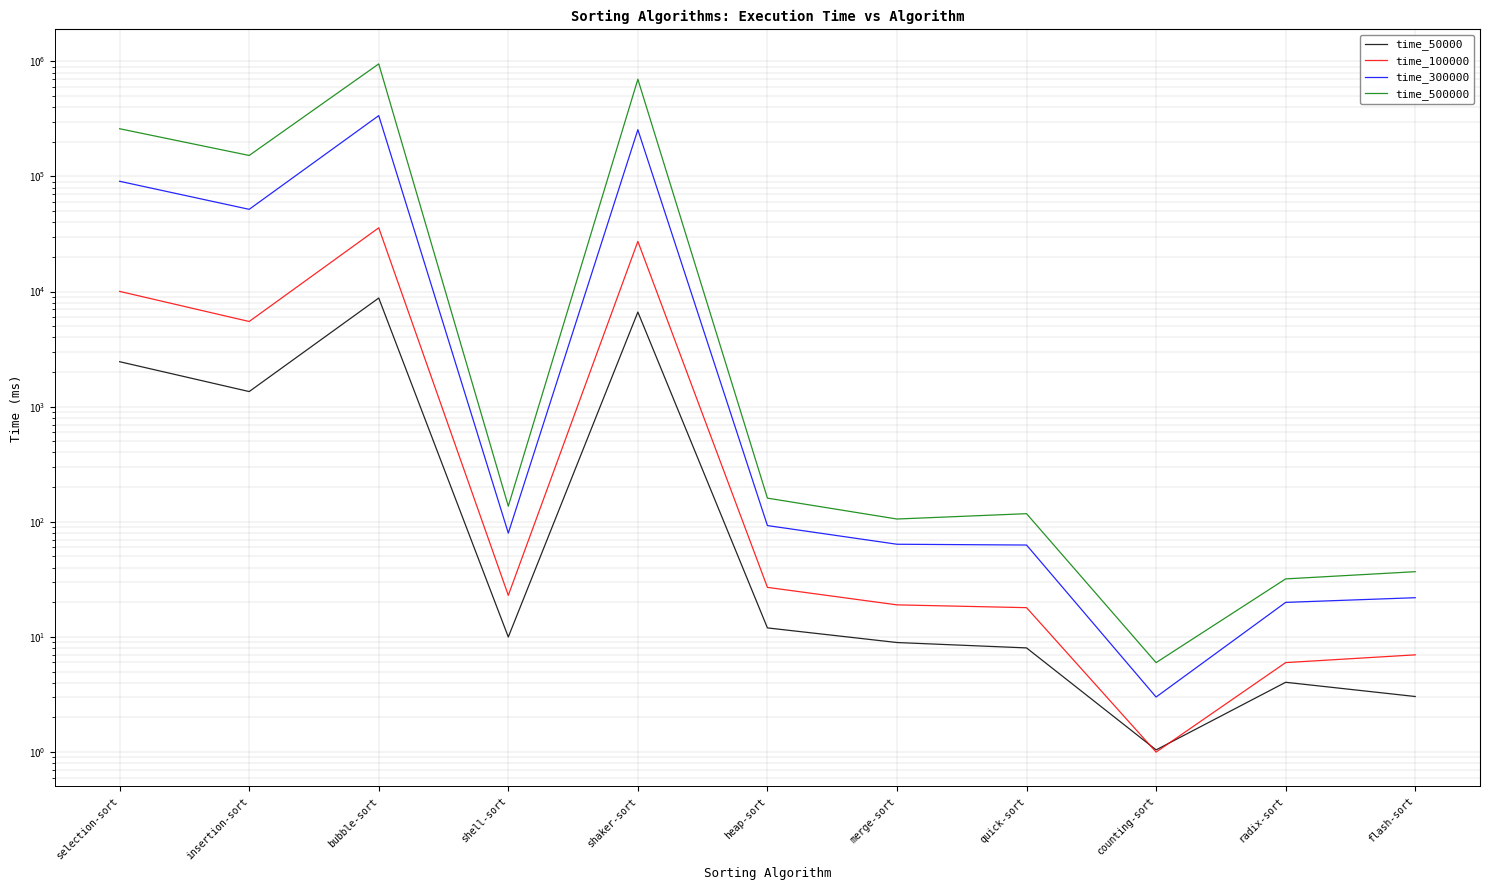

At which category is the sum across all series the highest?

bubble-sort